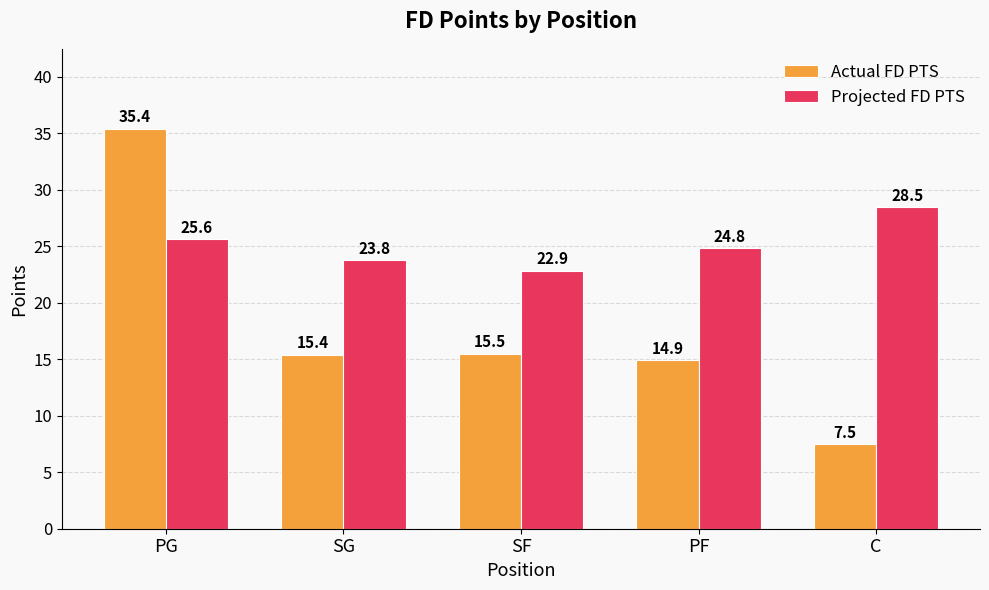

What is the difference between the maximum and minimum values in the Actual FD PTS series?

27.9